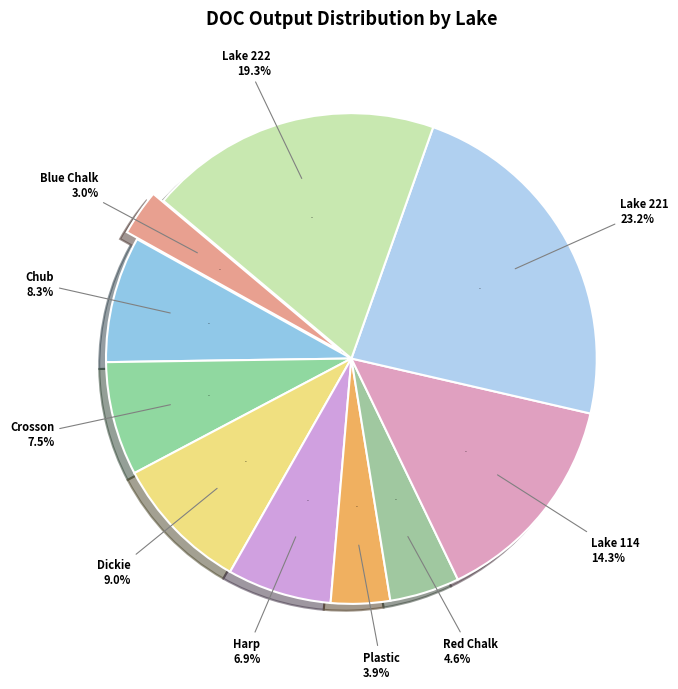

What is the total percentage of Harp and Plastic?

10.8%